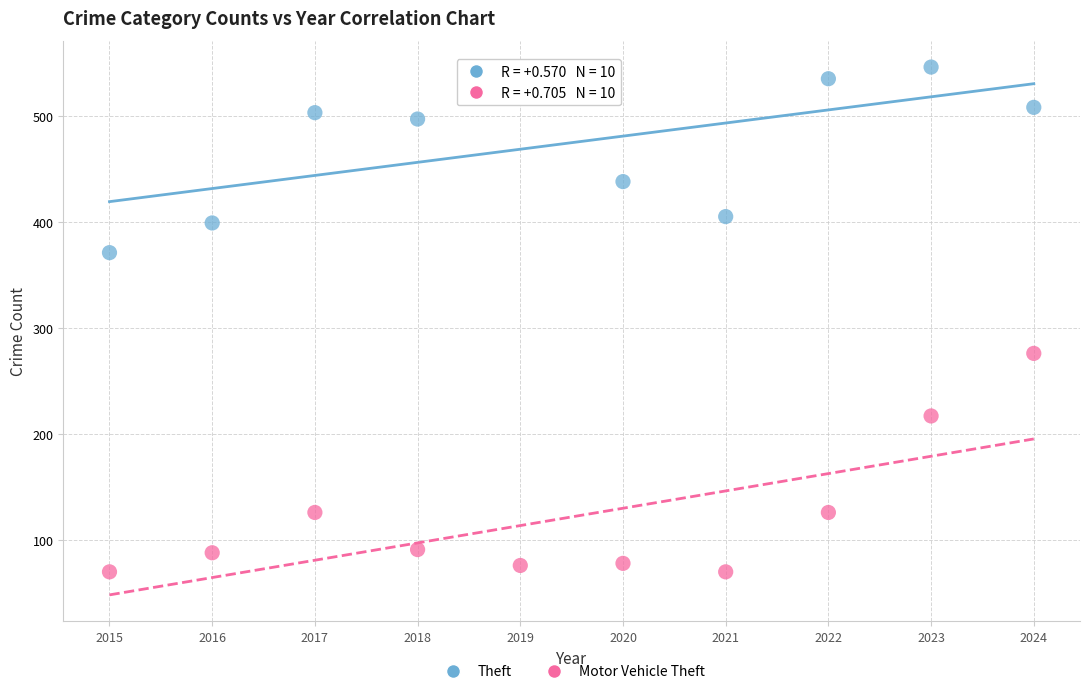

What are all the series names shown in the legend?

Theft, Motor Vehicle Theft